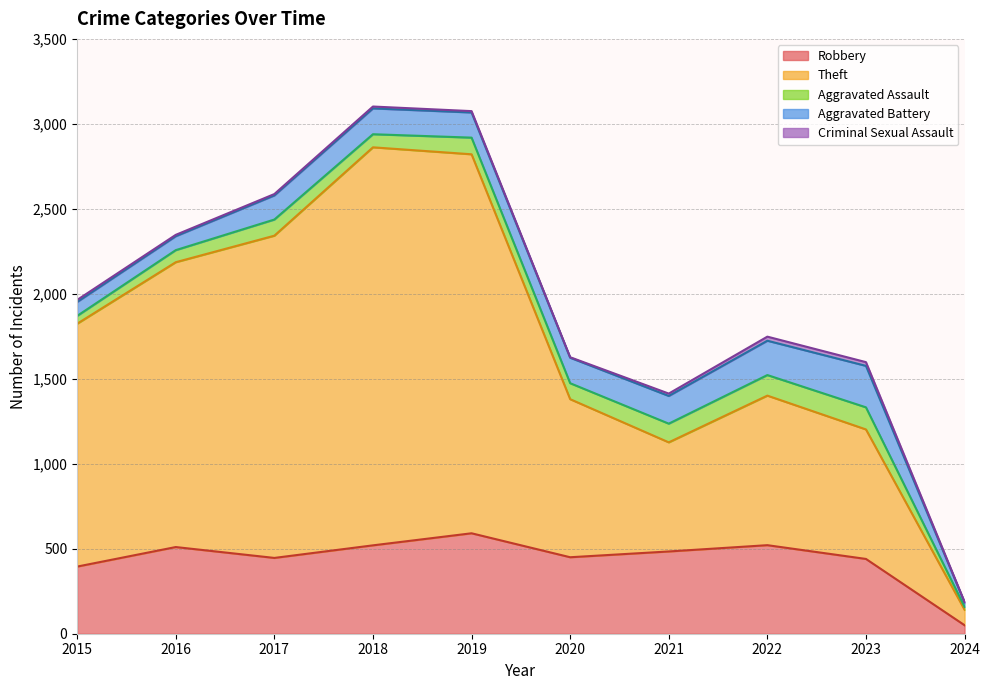

What is the value of the Criminal Sexual Assault point at the 1st from the left?

12